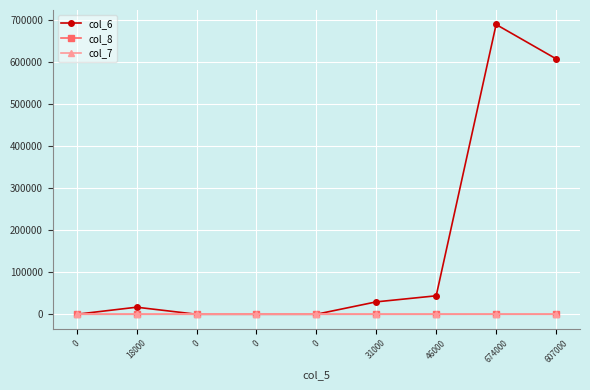

True or false: col_8 has a value of 23.7 at 674000.

False